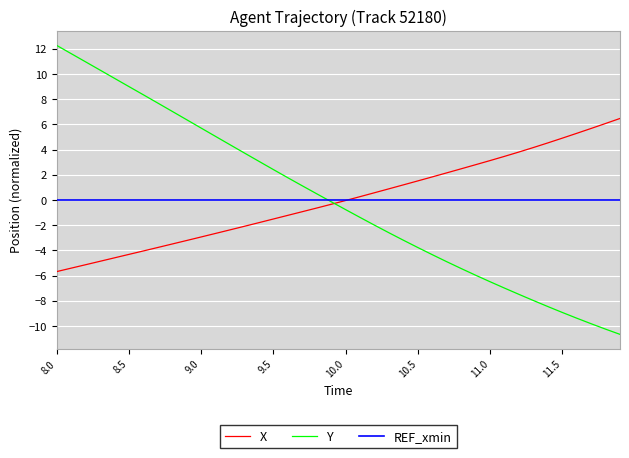

Which series has the widest spread of values?

Y